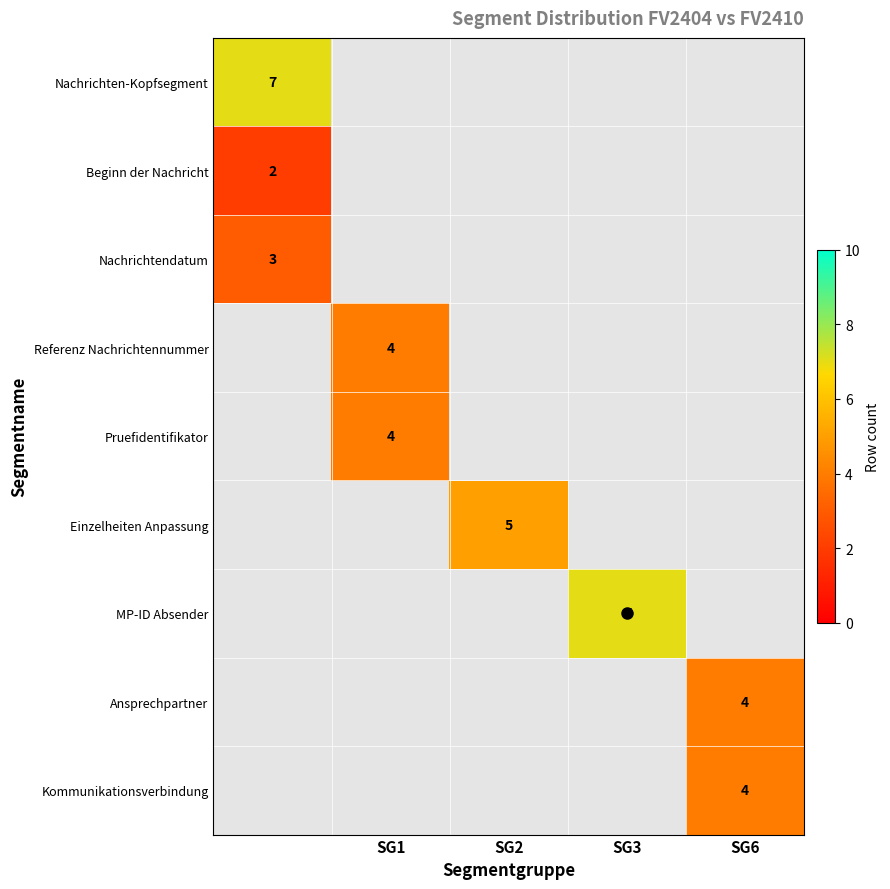

Read the Kommunikationsverbindung value at SG6.

4.0